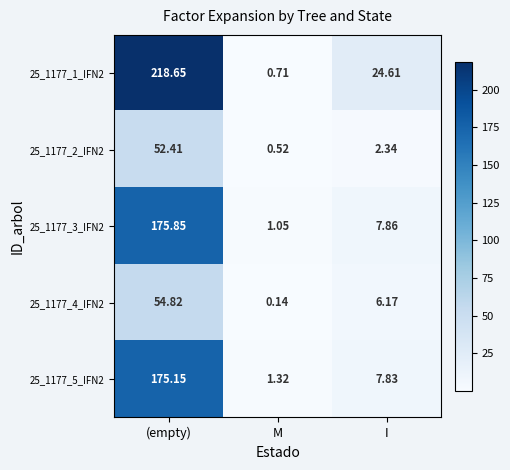

Count the number of categories in the chart.

3